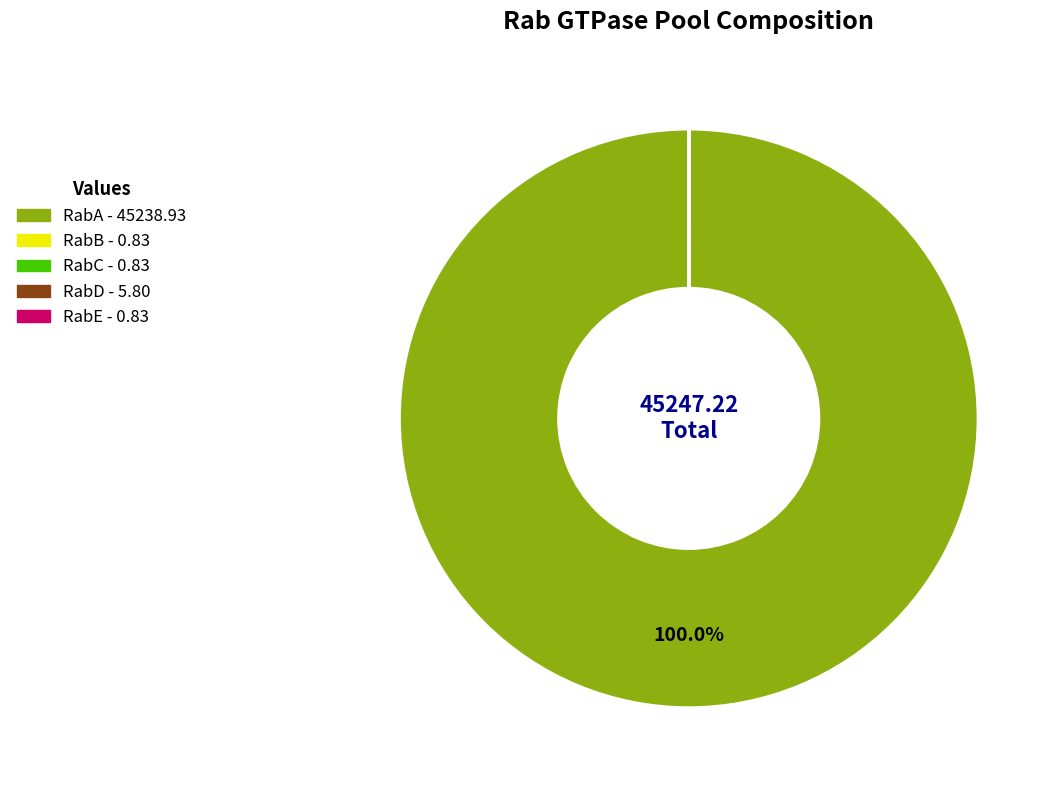

Is there any slice that represents more than half of the pie?

Yes